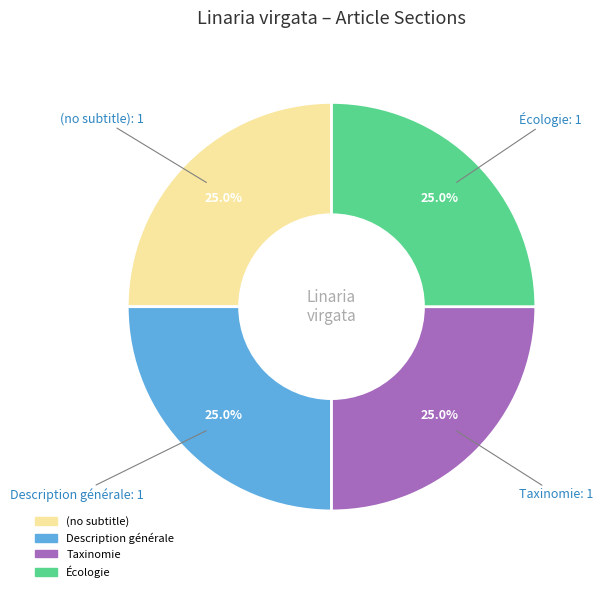

Does any single category account for the majority?

No